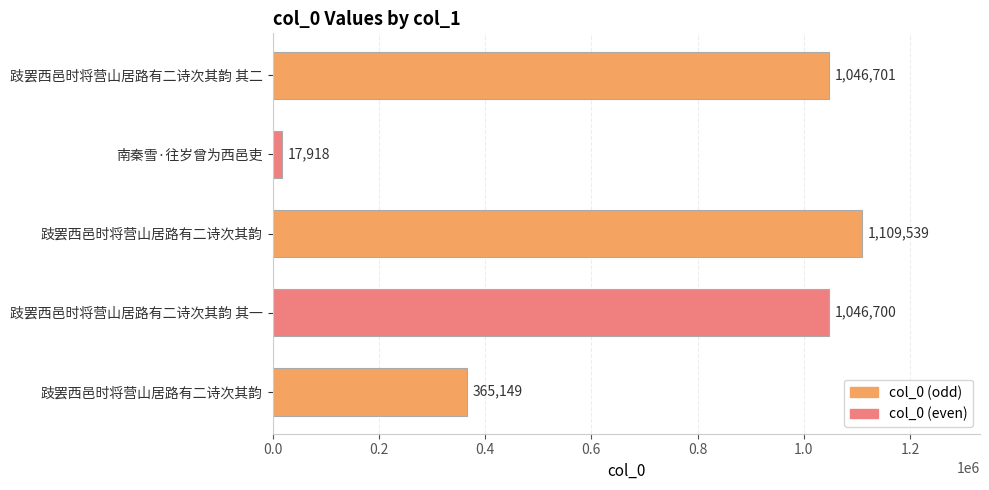

How many bars are there in total?

5